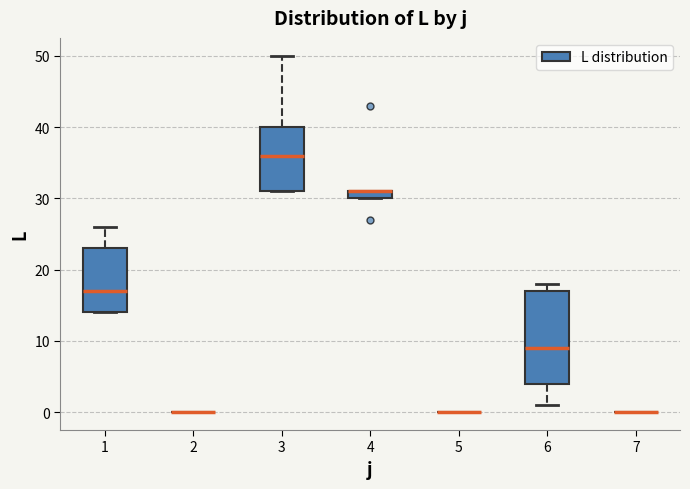

Comparing the boxes themselves (not the whiskers), which one is the tallest?

6